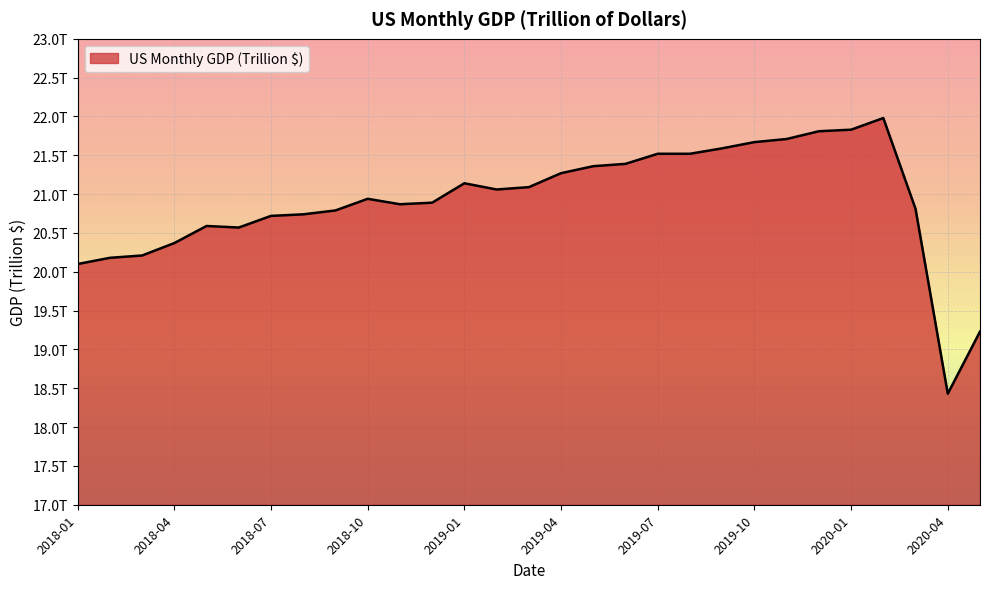

Which label corresponds to the smallest value in the chart?

2020-04